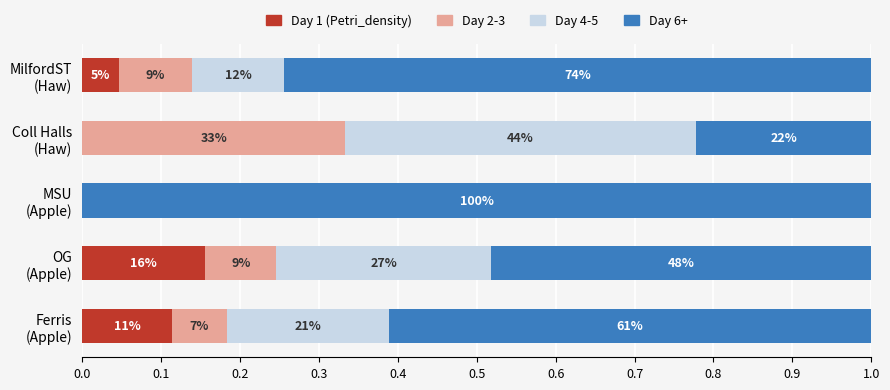

What are all the series names shown in the legend?

Day 1 (Petri_density), Day 2-3, Day 4-5, Day 6+